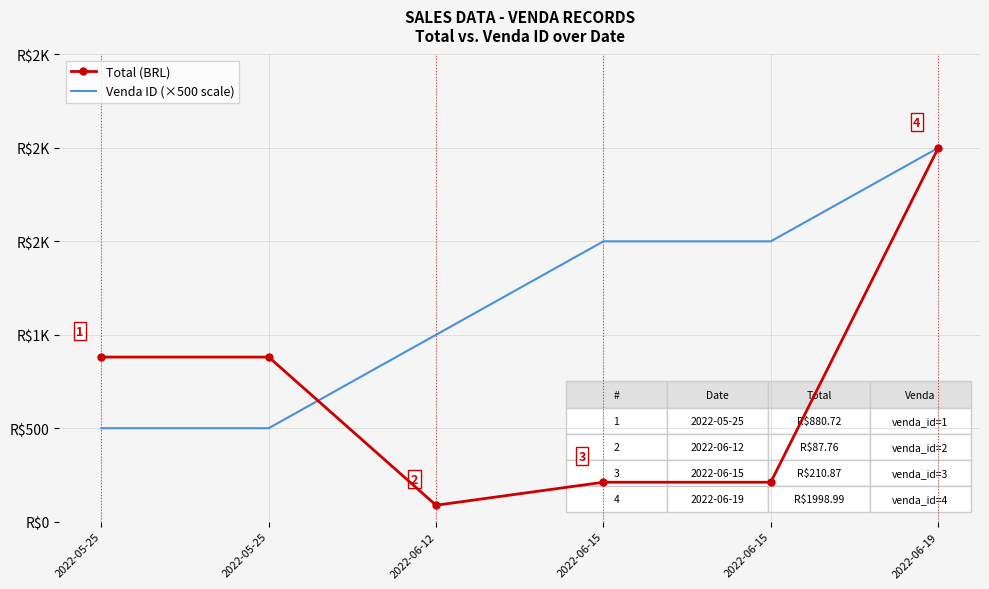

What are all the series names shown in the legend?

Total (BRL), Venda ID (×500 scale)